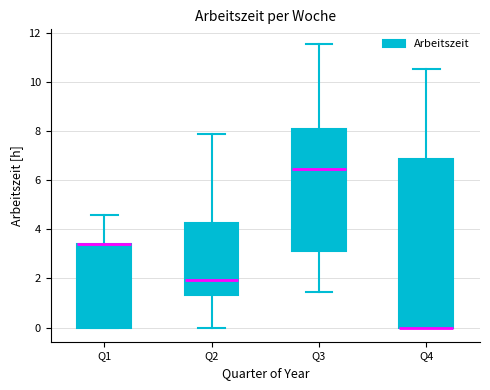

Reading left to right, read every box against the y-axis: the position of its median line, the range the box covers, and the ends of its whiskers. The values are not printed on the chart, so give them approximately, as read against the axis.

Q1: median 3.4 (drawn on the box's upper edge), box 0.0 to 3.4, whiskers 0.0 to 4.6
Q2: median 2.0, box 1.4 to 4.2, whiskers 0.0 to 8.0
Q3: median 6.4, box 3.2 to 8.0, whiskers 1.4 to 11.6
Q4: median 0.0 (drawn on the box's lower edge), box 0.0 to 6.8, whiskers 0.0 to 10.6